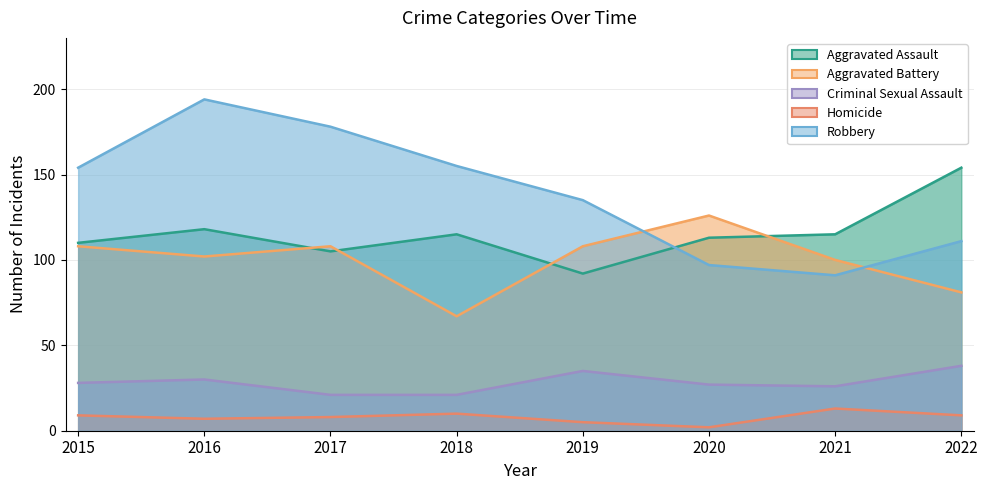

Which label corresponds to the smallest value in the chart?

2020